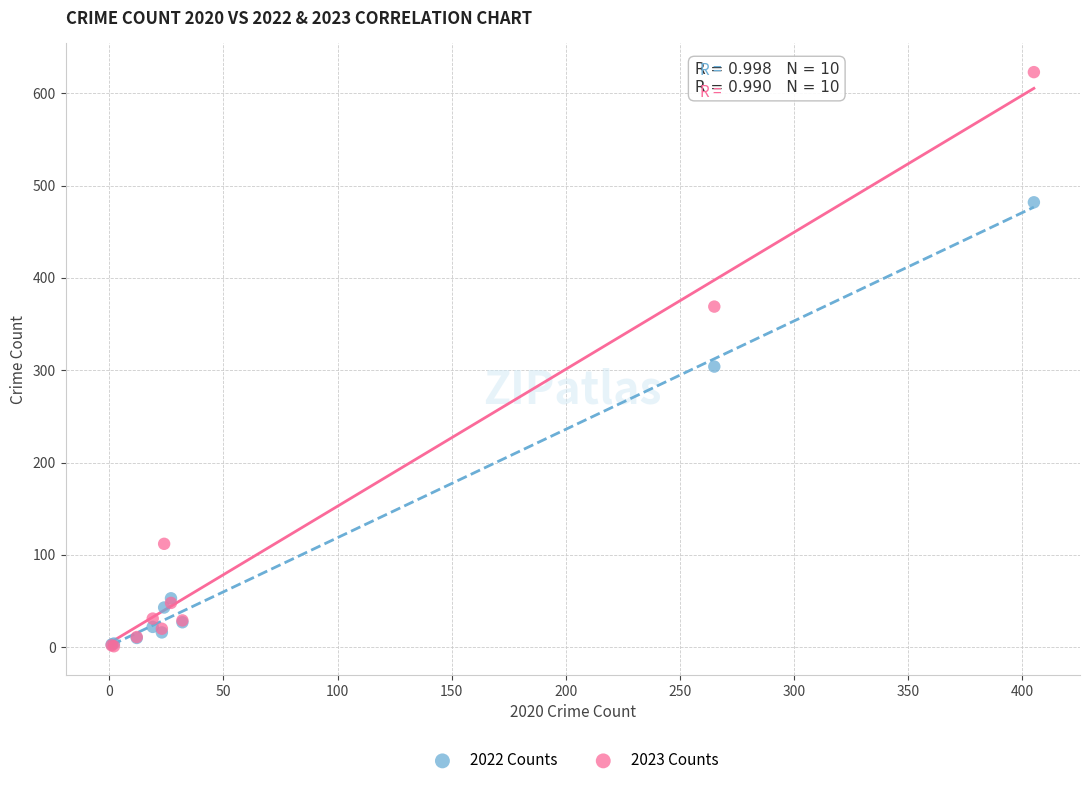

In the 2022 Counts series, what Y value is closest to 242?

304